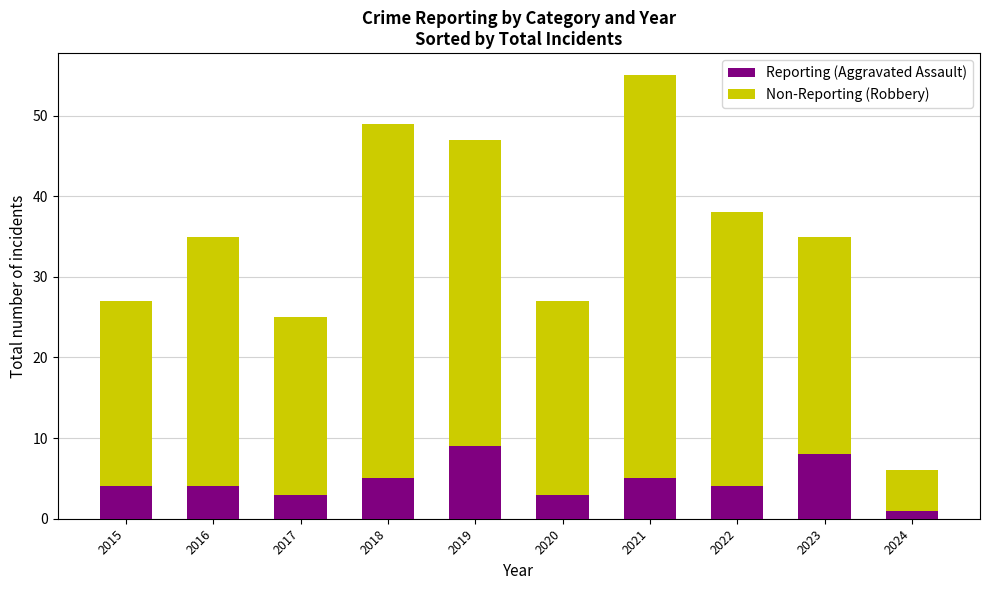

Reading left to right, transcribe the values for Reporting (Aggravated Assault).

2015=4	2016=4	2017=3	2018=5	2019=9	2020=3	2021=5	2022=4	2023=8	2024=1